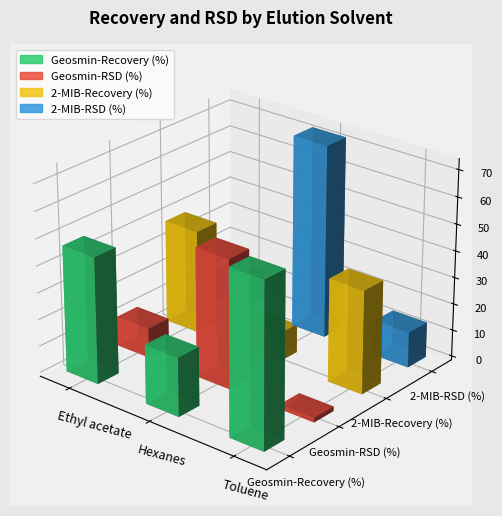

Which series has the largest total across all categories?

Geosmin-Recovery (%)